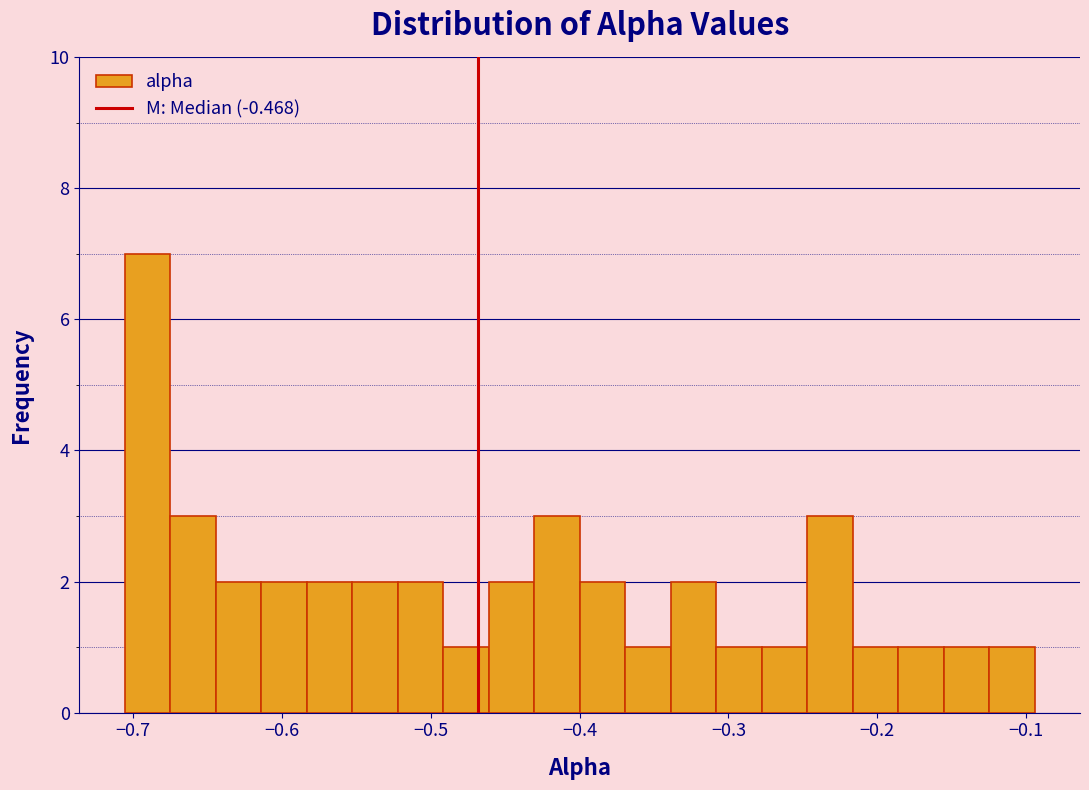

Read against the x-axis, roughly where is the centre of the tallest bar?

-0.69